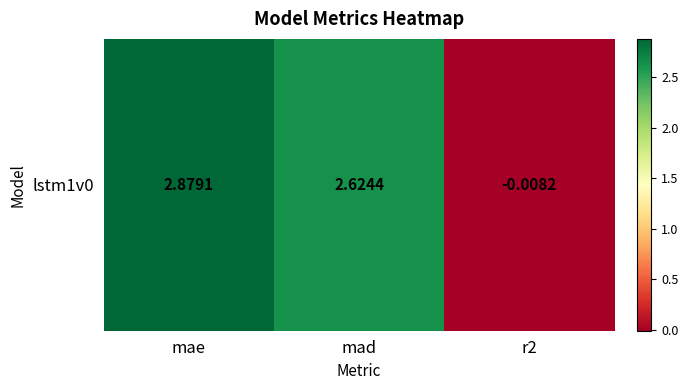

How many negative values are there?

1